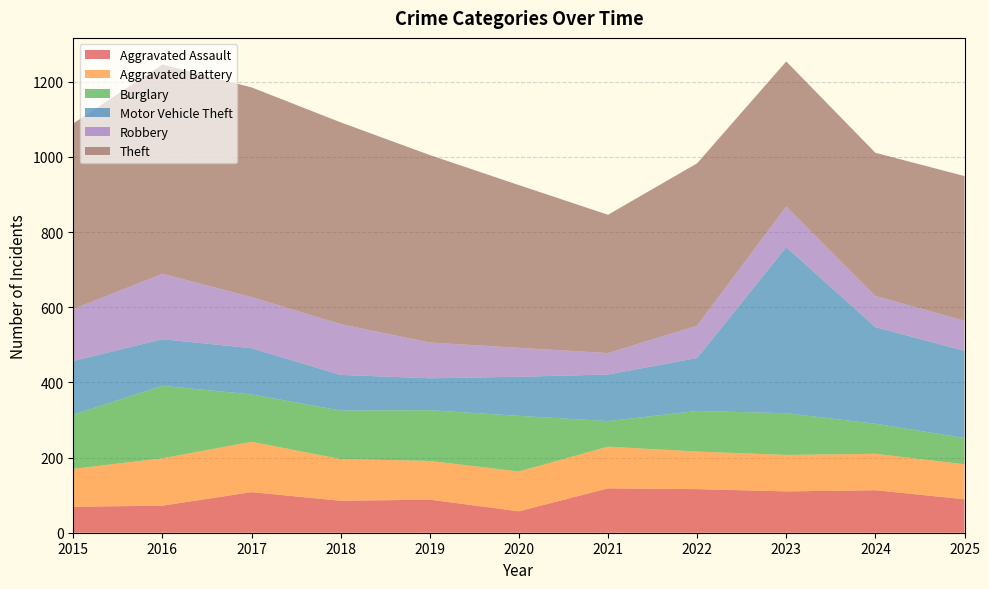

Reading left to right, list all the values displayed in this chart.

Aggravated Assault: 69	72	108	85	88	57	118	116	110	113	89
Aggravated Battery: 101	126	134	111	103	106	111	100	97	97	93
Burglary: 144	193	126	129	135	148	68	108	111	80	70
Motor Vehicle Theft: 143	124	123	95	85	104	124	141	442	257	232
Robbery: 138	174	136	135	95	77	57	86	108	83	80
Theft: 494	557	558	537	499	433	368	432	386	381	385